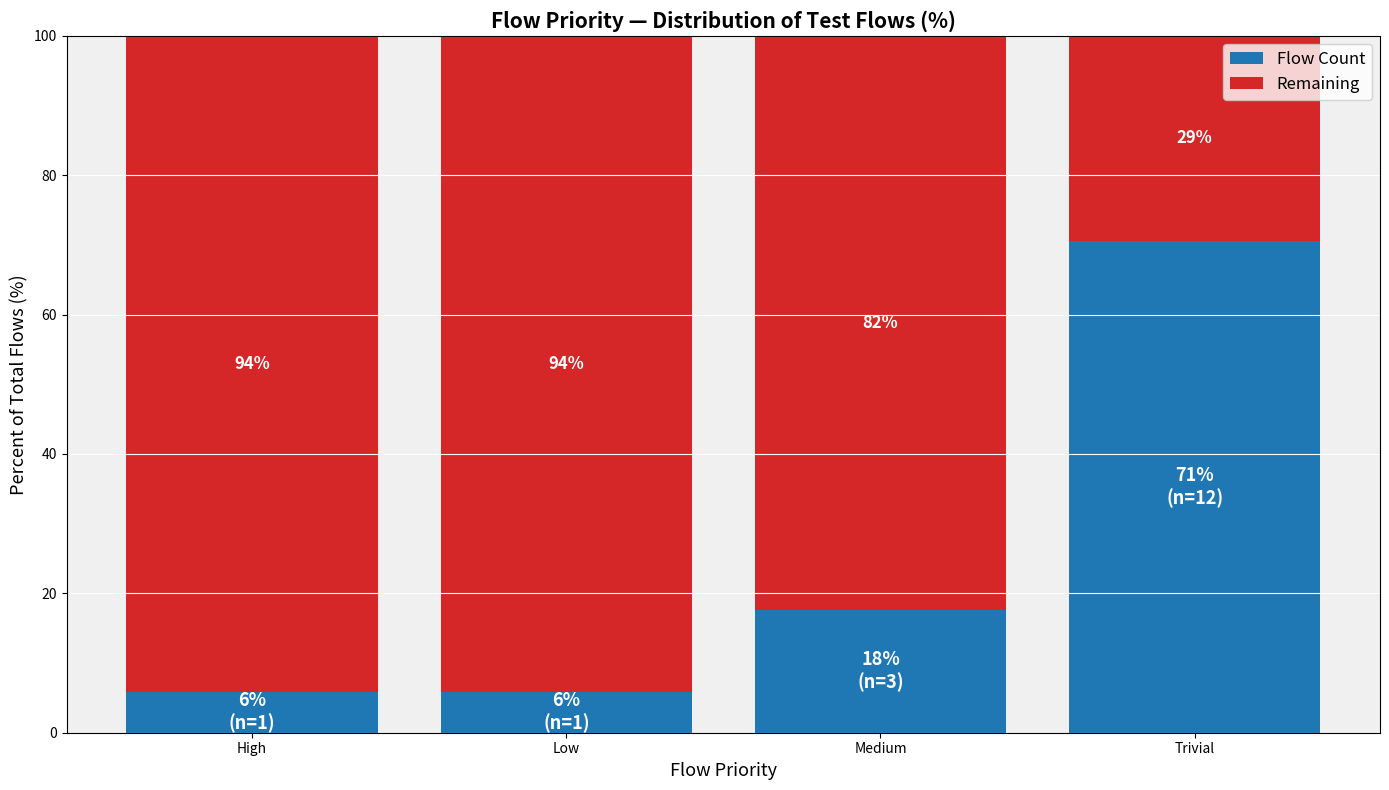

How many categories are shown in the chart?

4